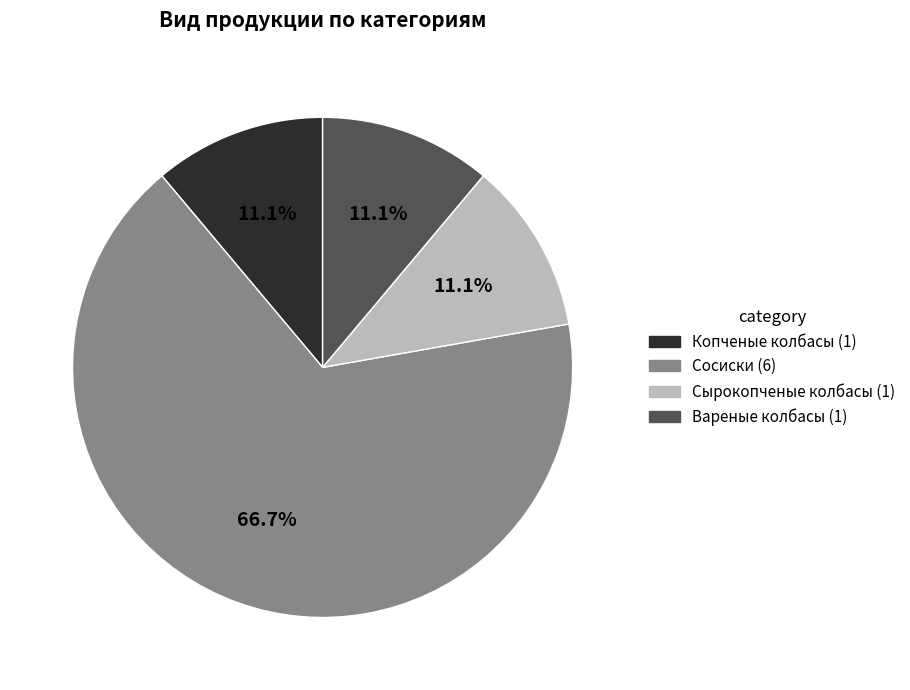

Is it true that Копченые колбасы is 11% of the pie?

True